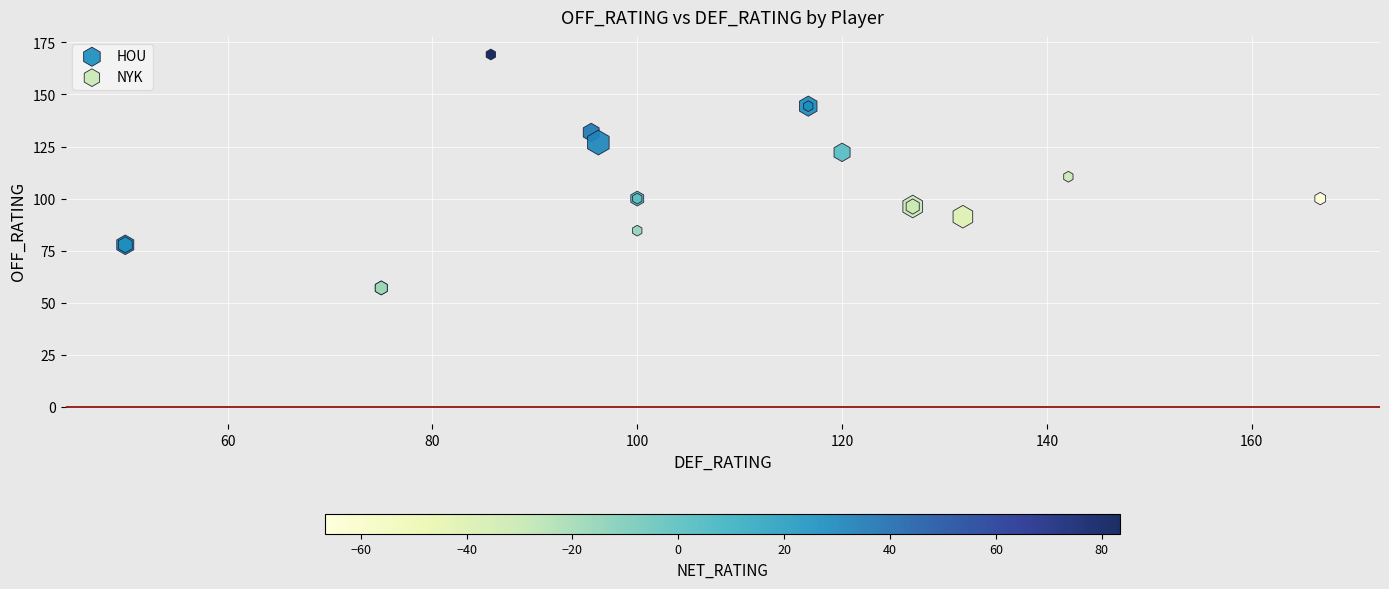

Which series contains the highest Y value?

HOU